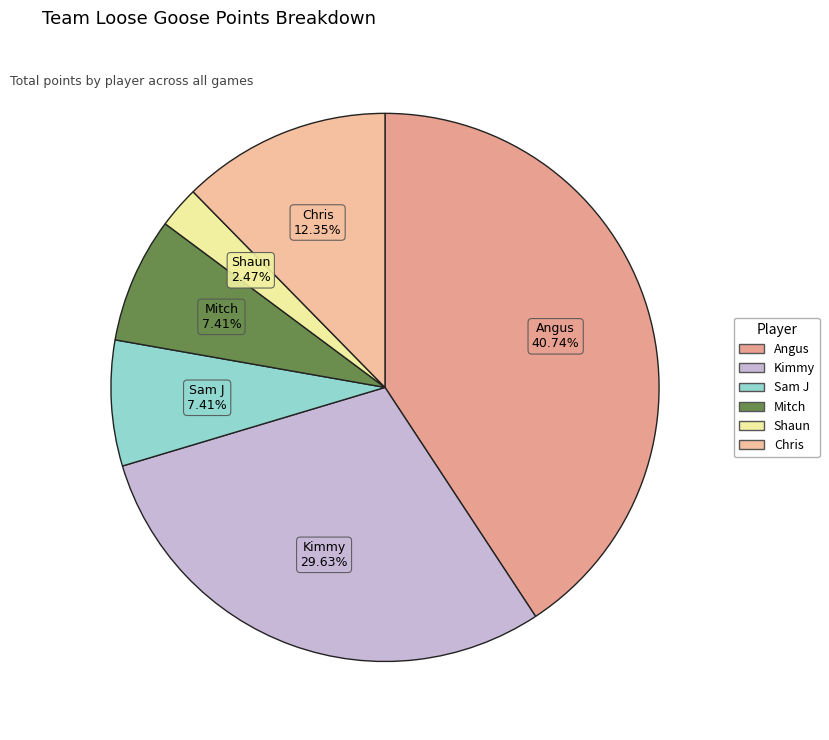

Does Angus account for over 50% of the chart?

No